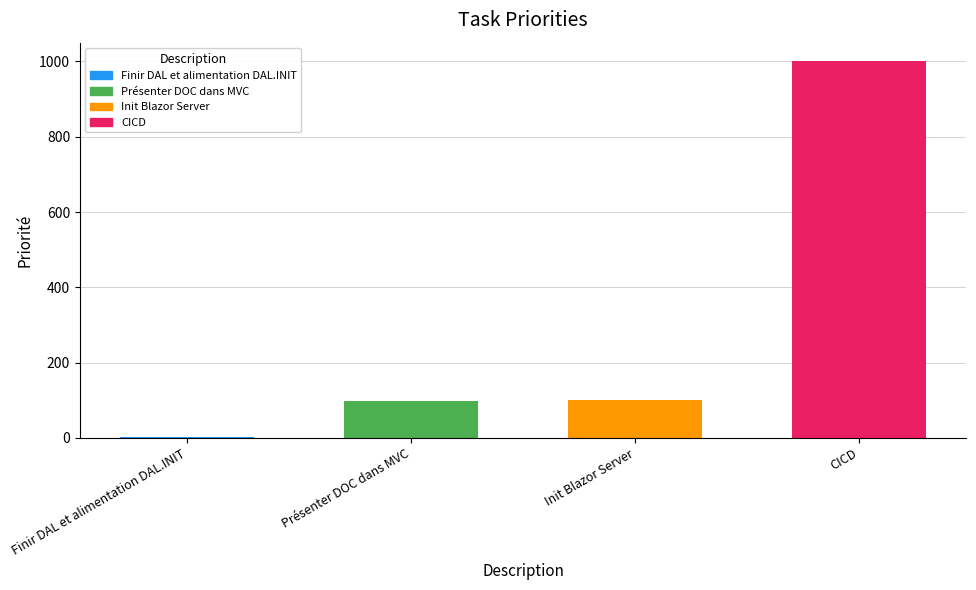

What is the change in value from Présenter DOC dans MVC to CICD?

+901